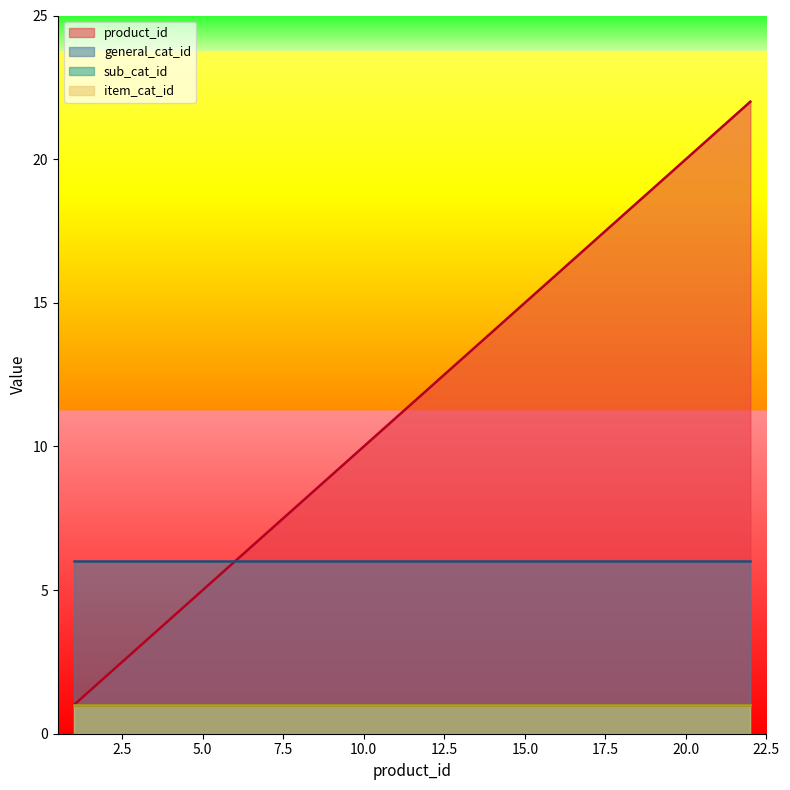

True or false: product_id and sub_cat_id cross at least once.

False